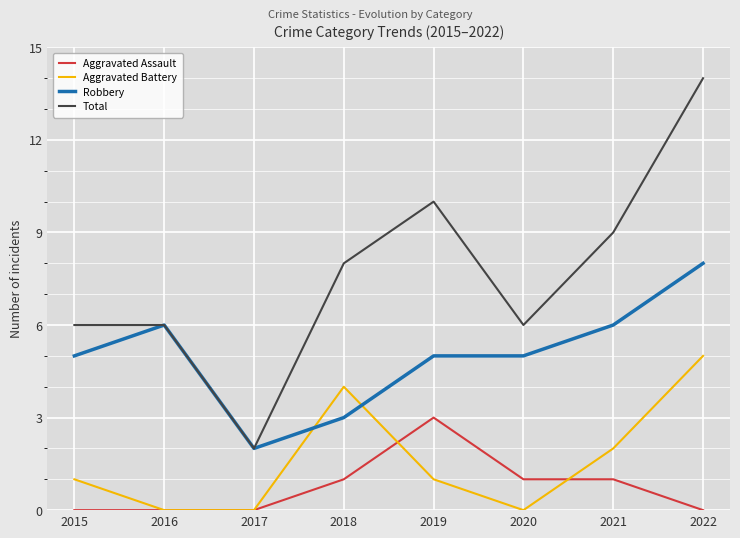

True or false: Aggravated Assault has more than 2 points higher than both neighbors.

False